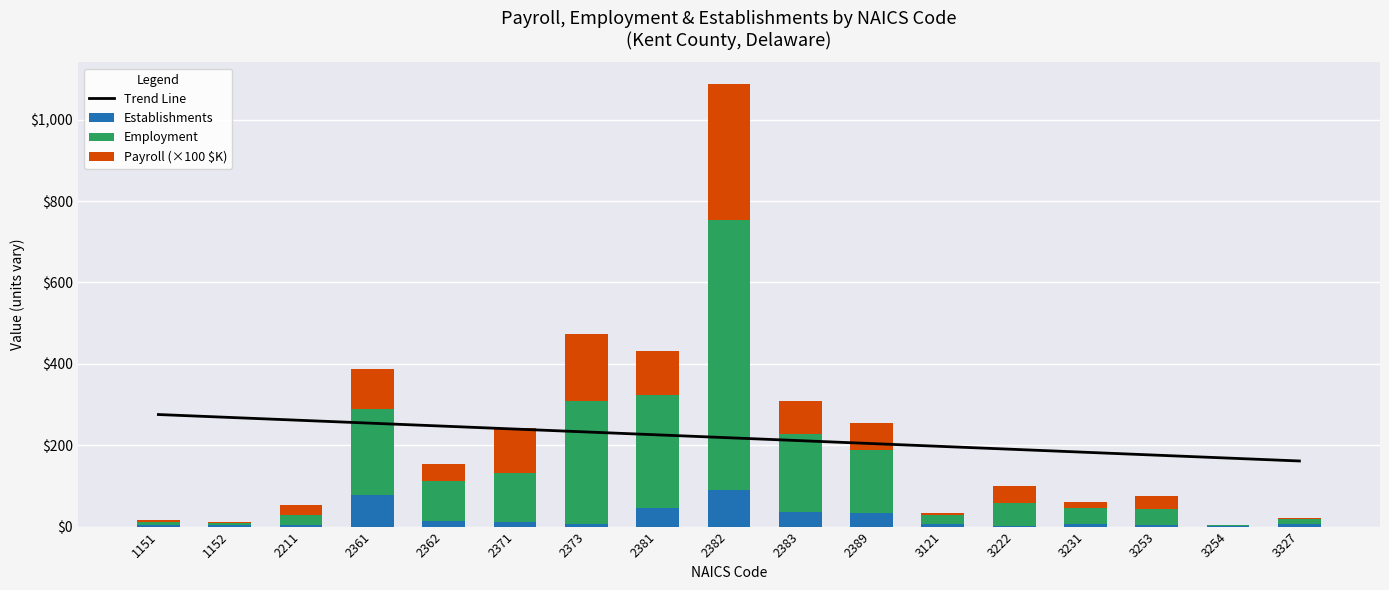

What is the sum of the Payroll (×100 $K) values at 2383 and 2362?

123.4